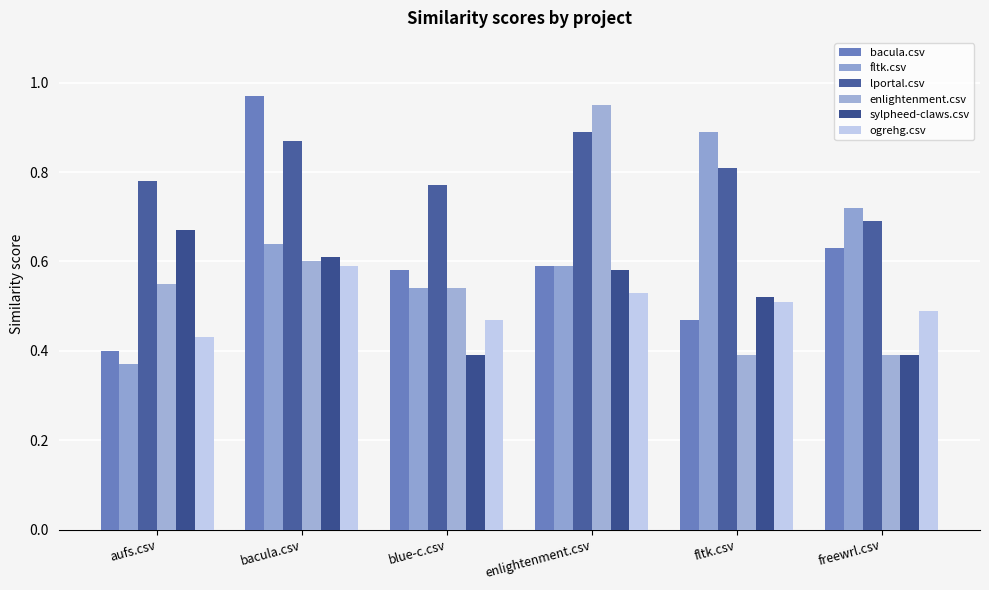

Count the number of data series in this chart.

6